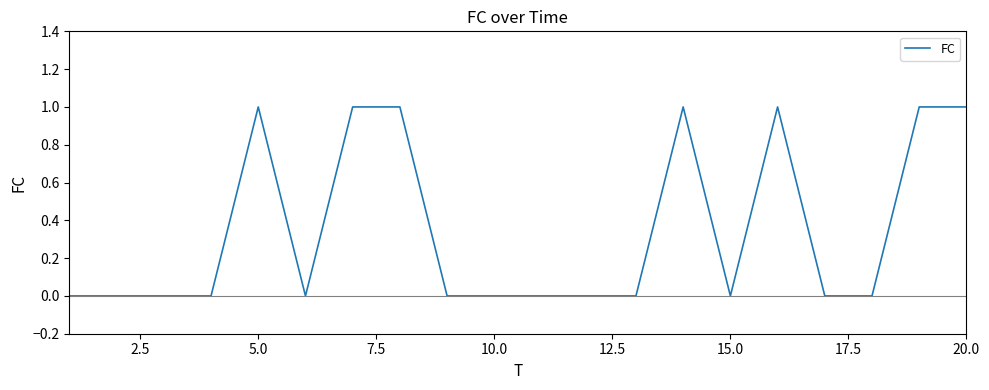

Is this an area chart (filled region under the line)?

No